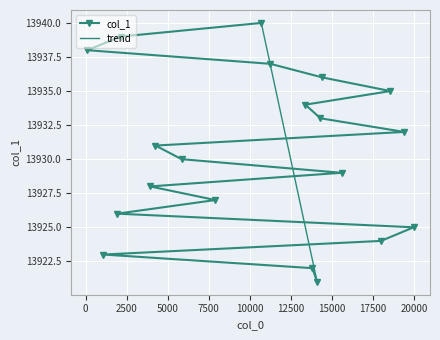

What is the change in value from 14095 to 19976?

+4